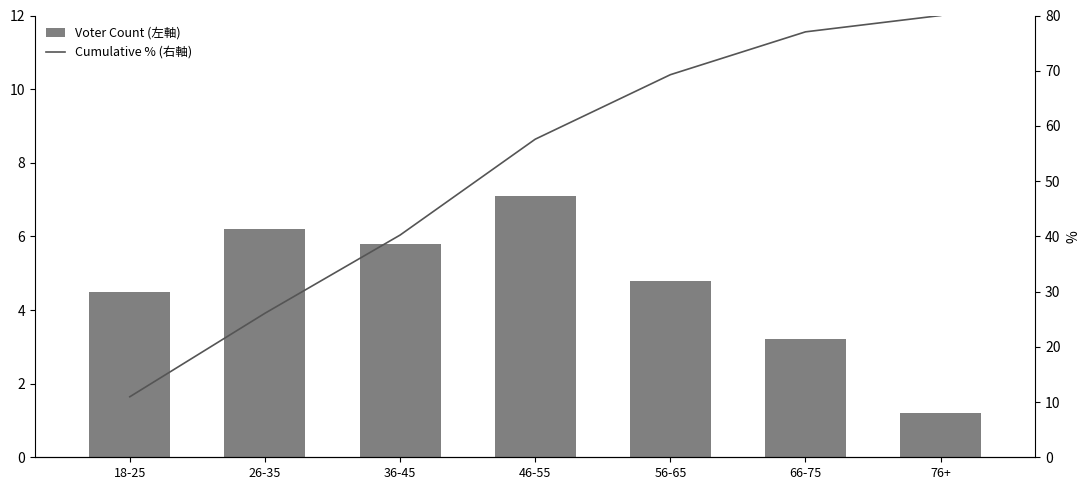

What is the sum of all Cumulative % (右軸) values?

361.2